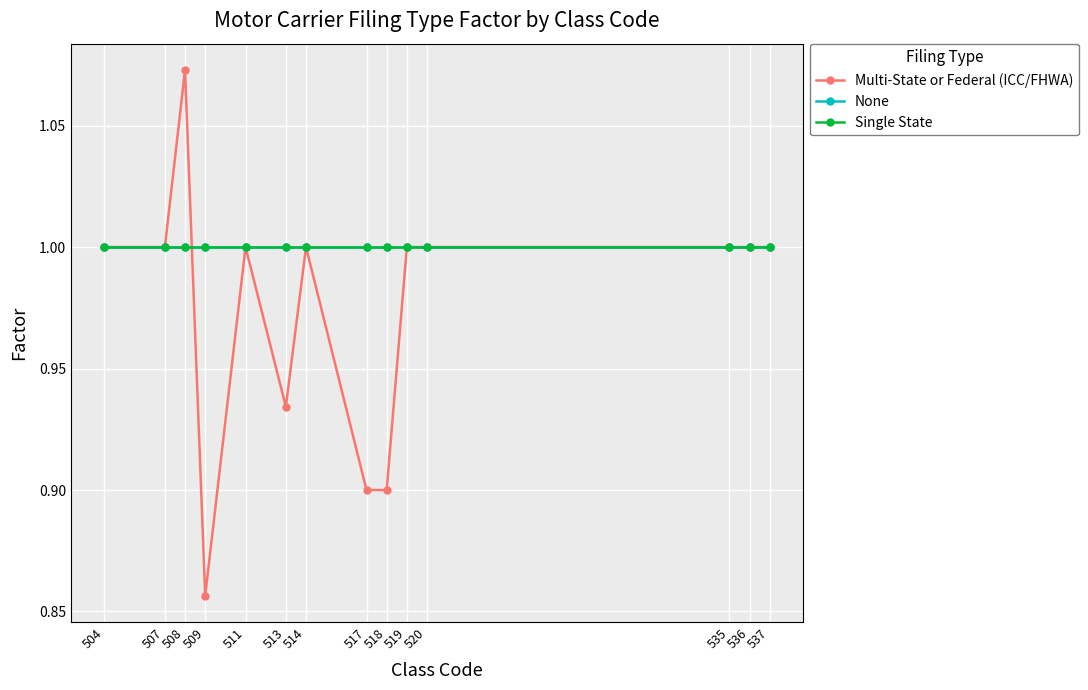

At which label does Multi-State or Federal (ICC/FHWA) first exceed 1?

508